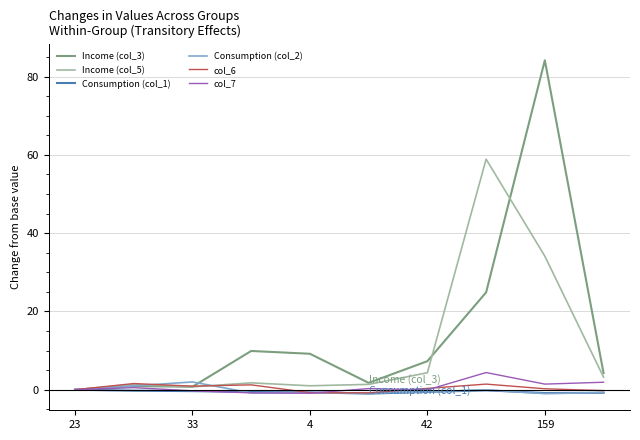

What is the maximum value for Consumption (col_2)?

2.0